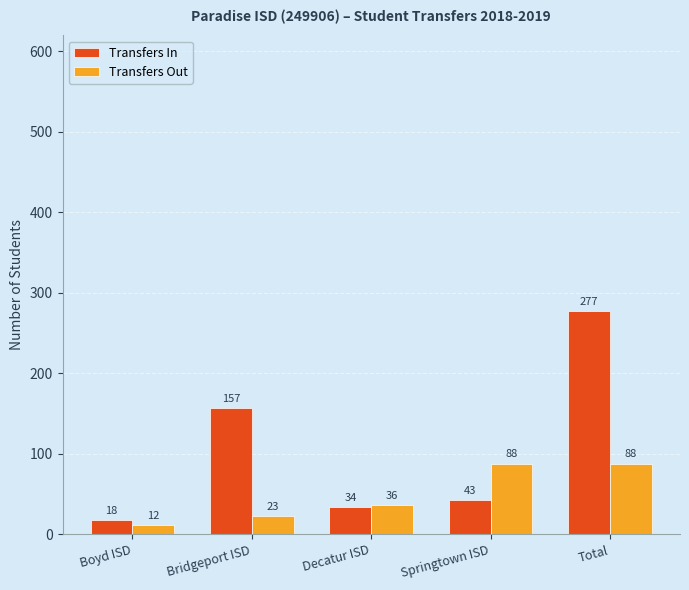

Rank the series at Springtown ISD from highest to lowest value.

Transfers Out, Transfers In